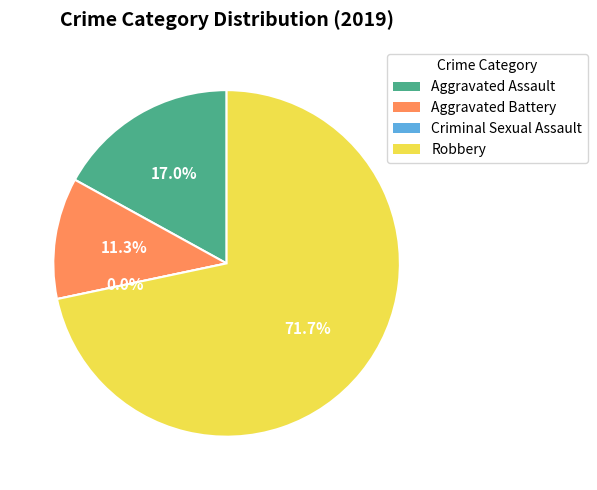

What is the largest slice in the pie chart?

Robbery